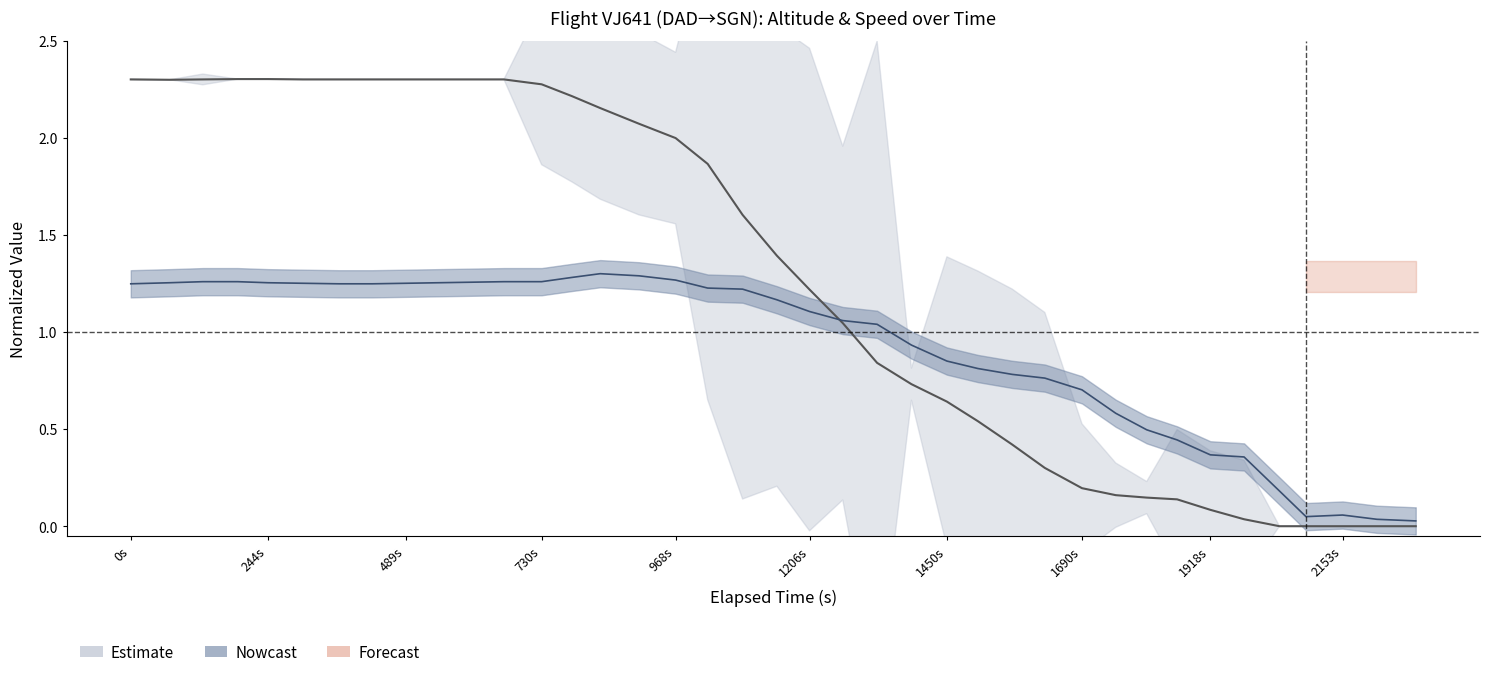

What is the difference between the highest and lowest values at 1690s?

1.1